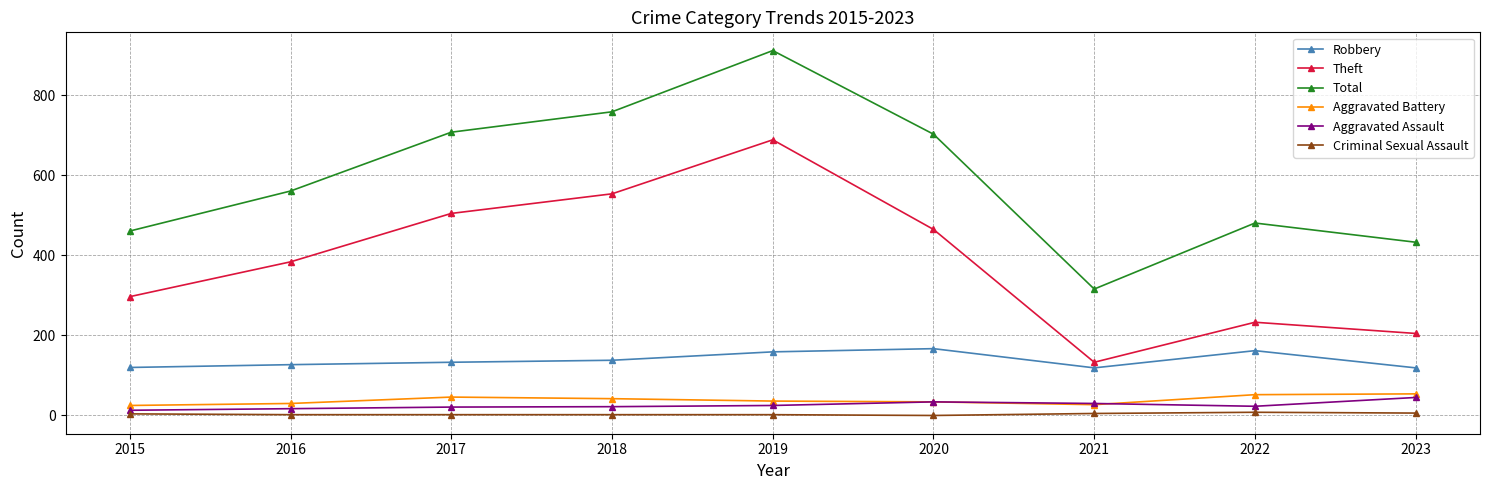

Which series has the largest total across all categories?

Total